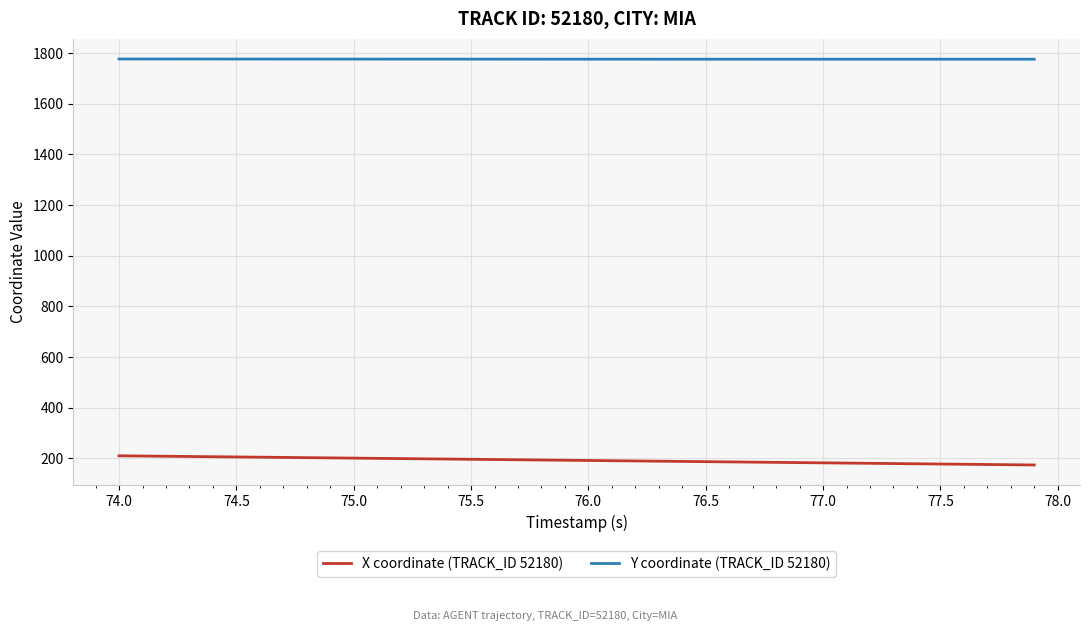

Which series has the largest total across all categories?

Y coordinate (TRACK_ID 52180)